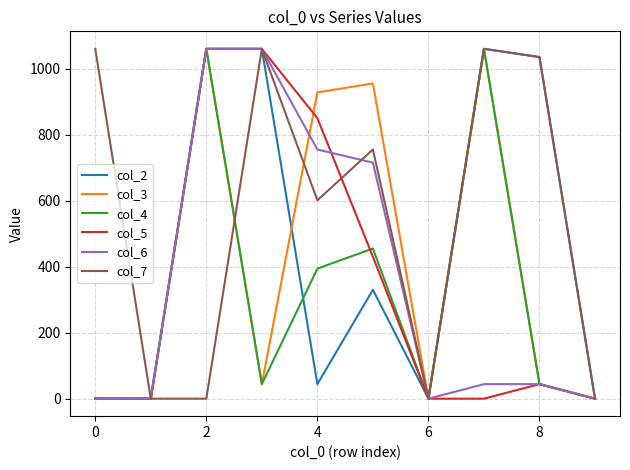

Which series has the largest total across all categories?

col_7